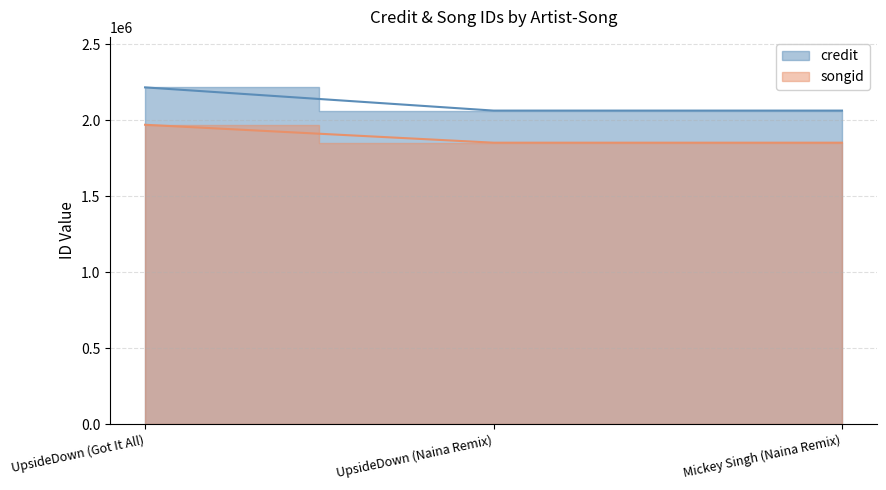

Does the chart display data point markers on the line(s)?

No